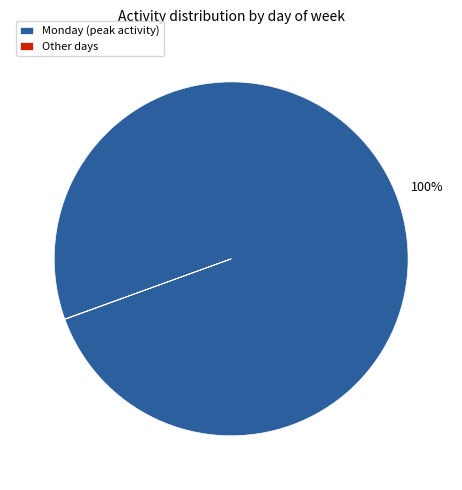

To the nearest percent, what is the difference between the largest and smallest slice percentages?

100%